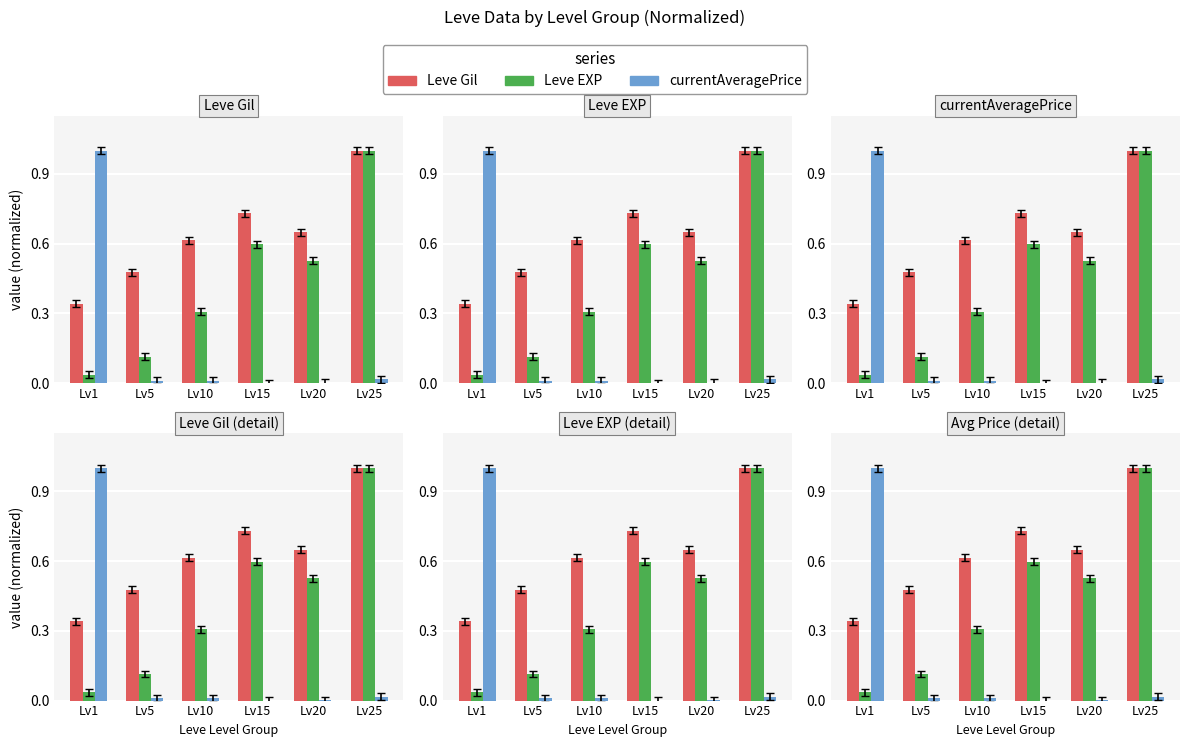

Where is Leve Gil nearest to the value 0?

Lv1